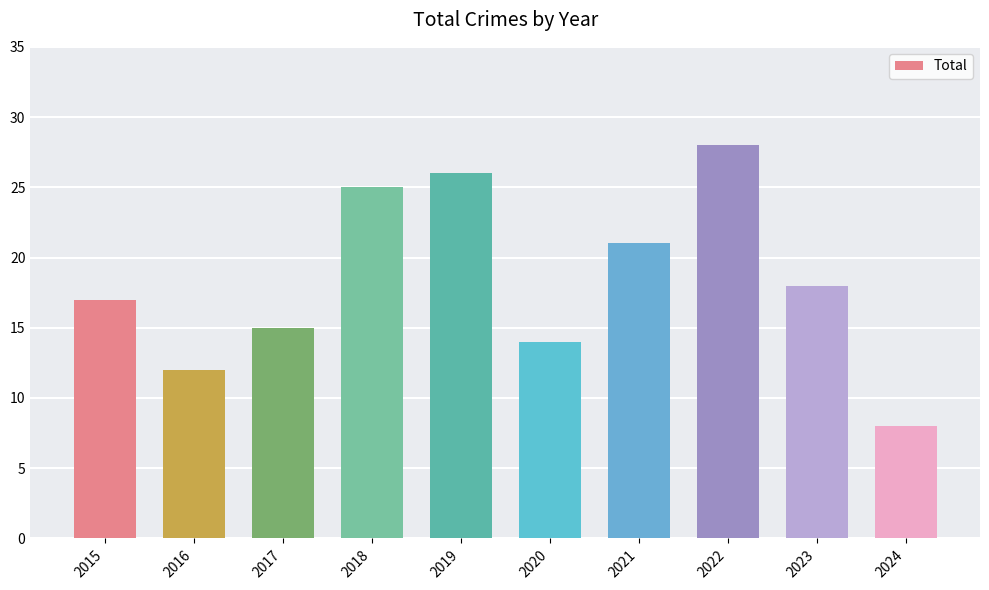

How many data points are less than 18?

5